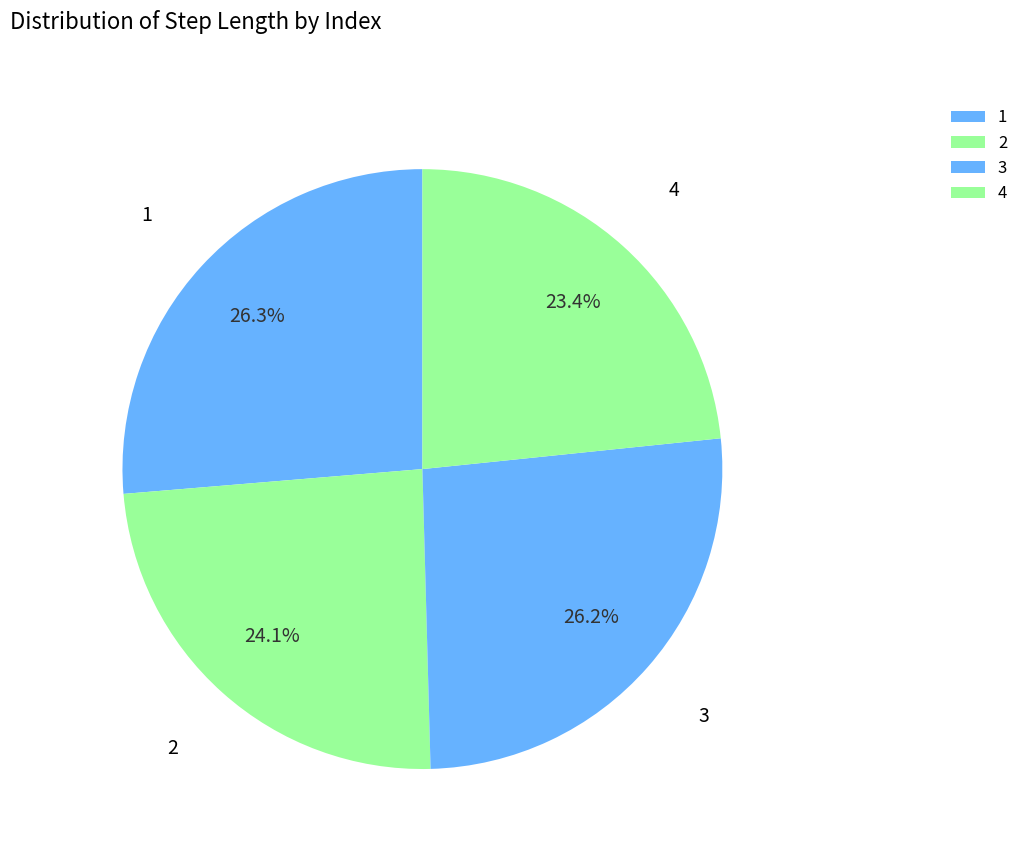

Does any single category account for the majority?

No